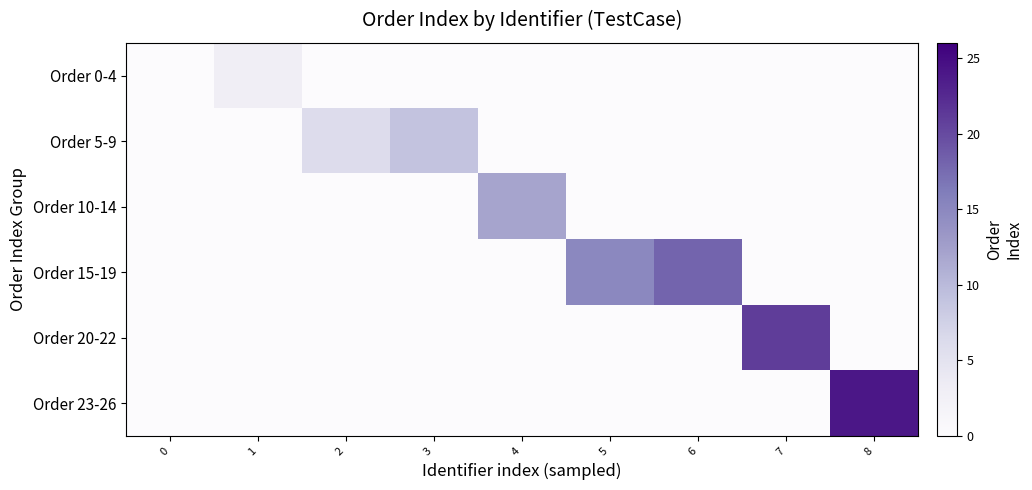

Reading left to right, transcribe all the data shown in this chart.

Order 0-4: 0=0	1=3	2=0	3=0	4=0	5=0	6=0	7=0	8=0
Order 5-9: 0=0	1=0	2=6	3=9	4=0	5=0	6=0	7=0	8=0
Order 10-14: 0=0	1=0	2=0	3=0	4=12	5=0	6=0	7=0	8=0
Order 15-19: 0=0	1=0	2=0	3=0	4=0	5=15	6=18	7=0	8=0
Order 20-22: 0=0	1=0	2=0	3=0	4=0	5=0	6=0	7=21	8=0
Order 23-26: 0=0	1=0	2=0	3=0	4=0	5=0	6=0	7=0	8=24